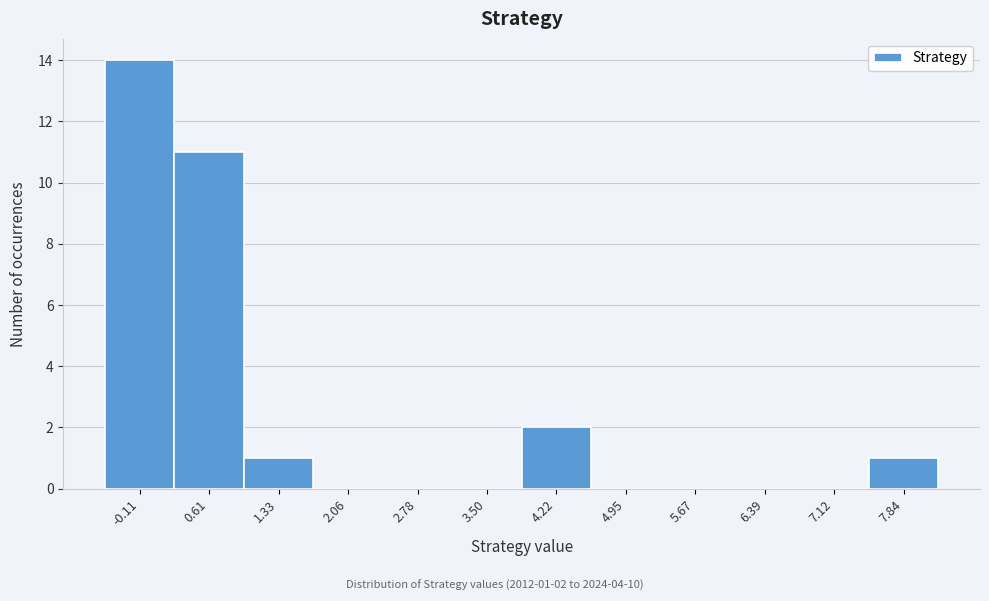

Reading left to right, transcribe all the data shown in this chart.

-0.11=14	0.61=11	1.33=1	2.06=0	2.78=0	3.50=0	4.22=2	4.95=0	5.67=0	6.39=0	7.12=0	7.84=1